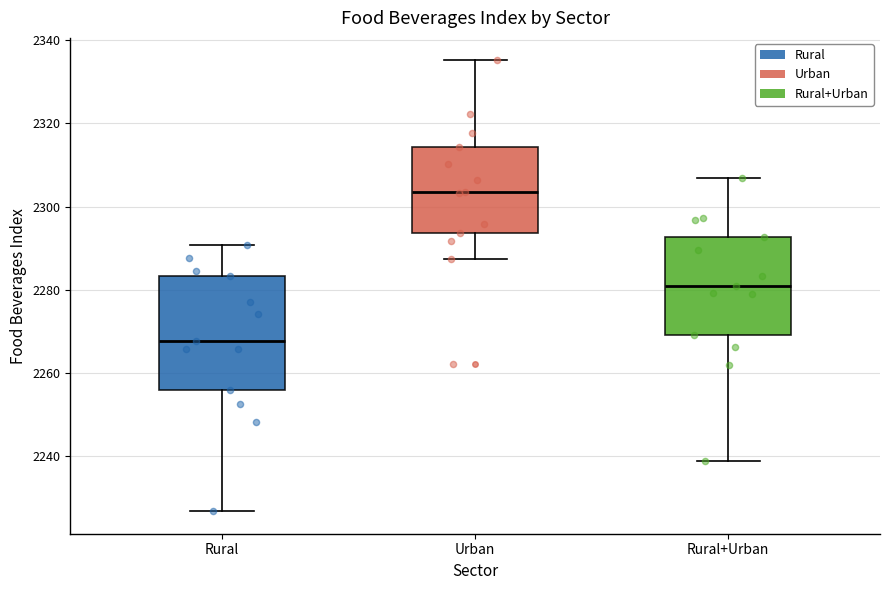

Where does the lower whisker of the box for Rural+Urban end on the y-axis? The values are not printed on the chart, so give them approximately, as read against the axis.

2238